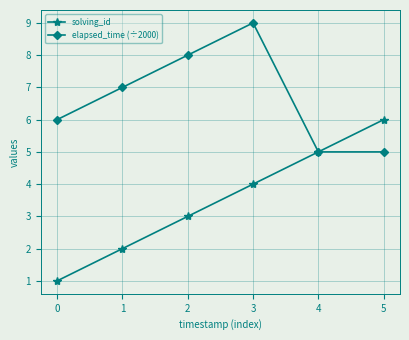

Which series has the largest range (max minus min)?

solving_id